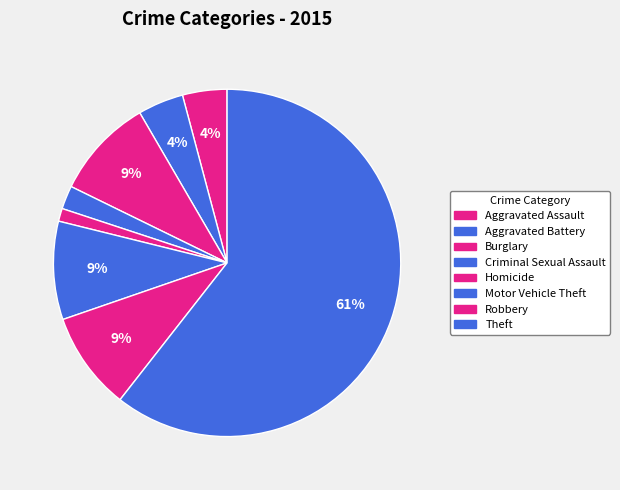

Does Aggravated Battery account for over 50% of the chart?

No